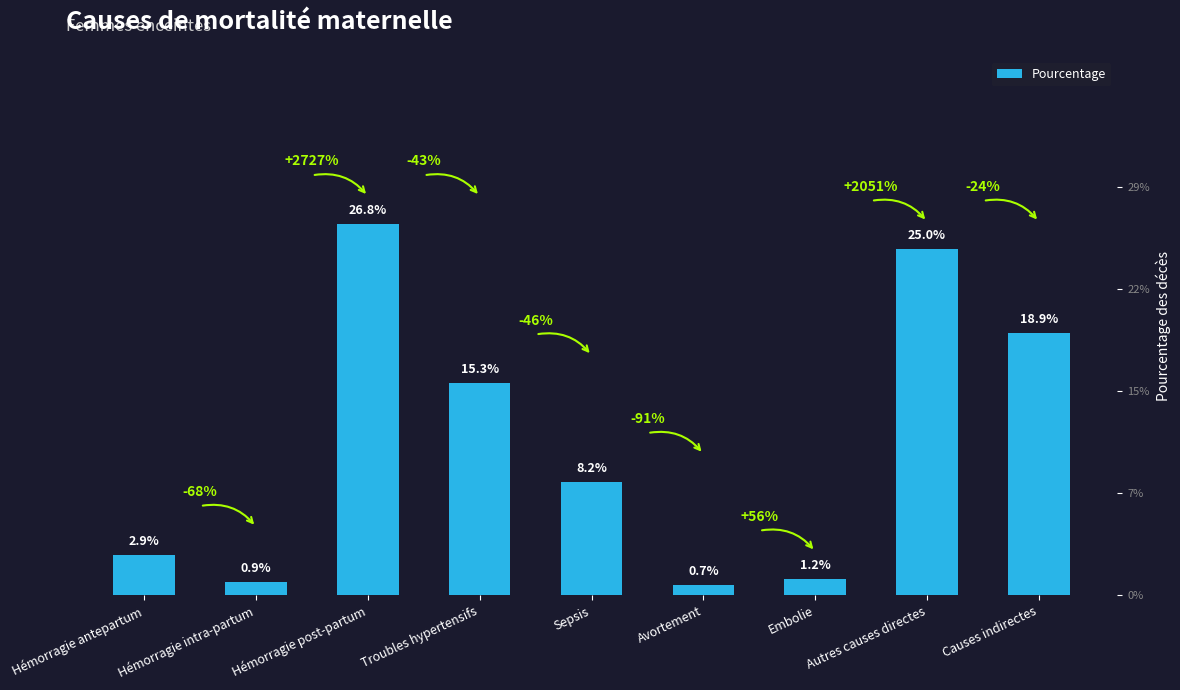

The chart shows a value of 0.0 at Embolie. True or false?

False